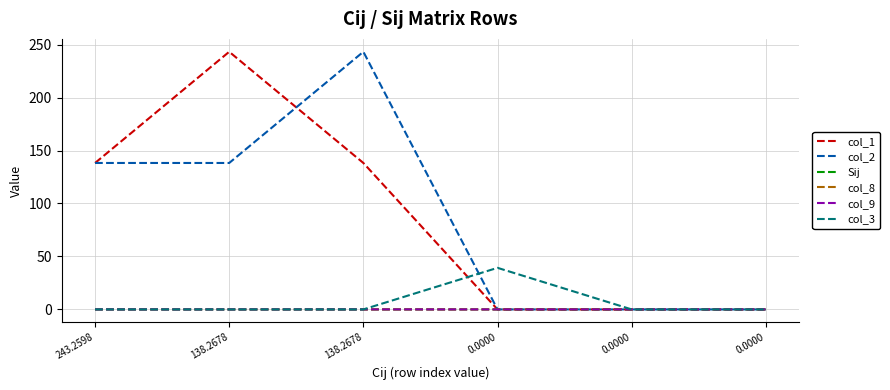

What are all the series names shown in the legend?

col_1, col_2, Sij, col_8, col_9, col_3